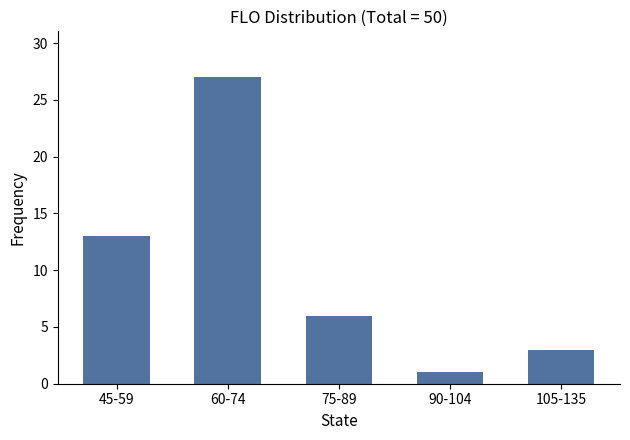

The chart shows a value of 3 at 105-135. True or false?

True